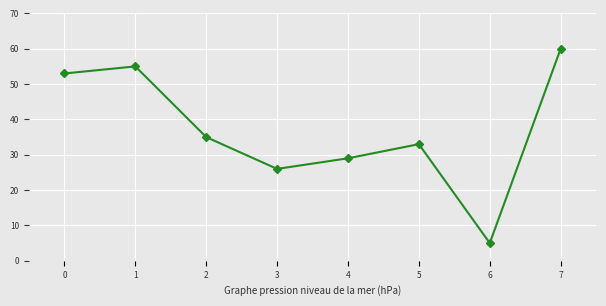

What is the sum of all values?

296